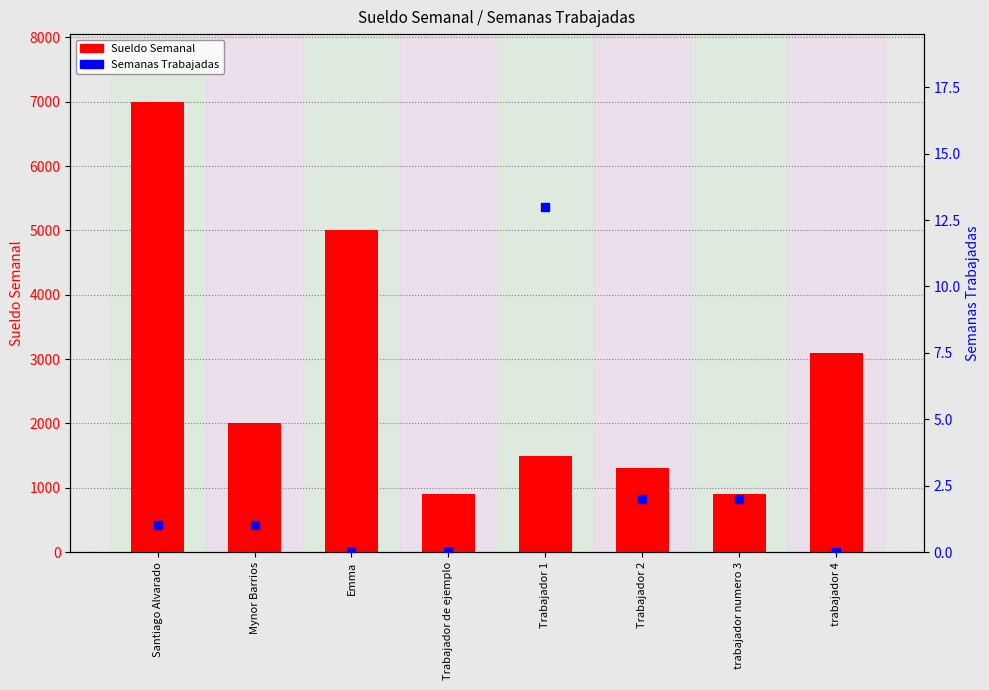

Is the value of Sueldo Semanal at Mynor Barrios greater than the value of Semanas Trabajadas at Emma?

Yes